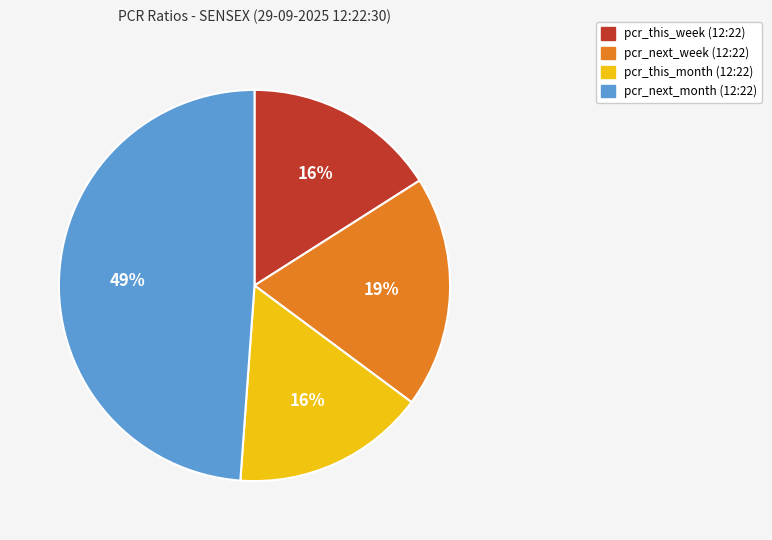

Which slice is the largest?

pcr_next_month (12:22)